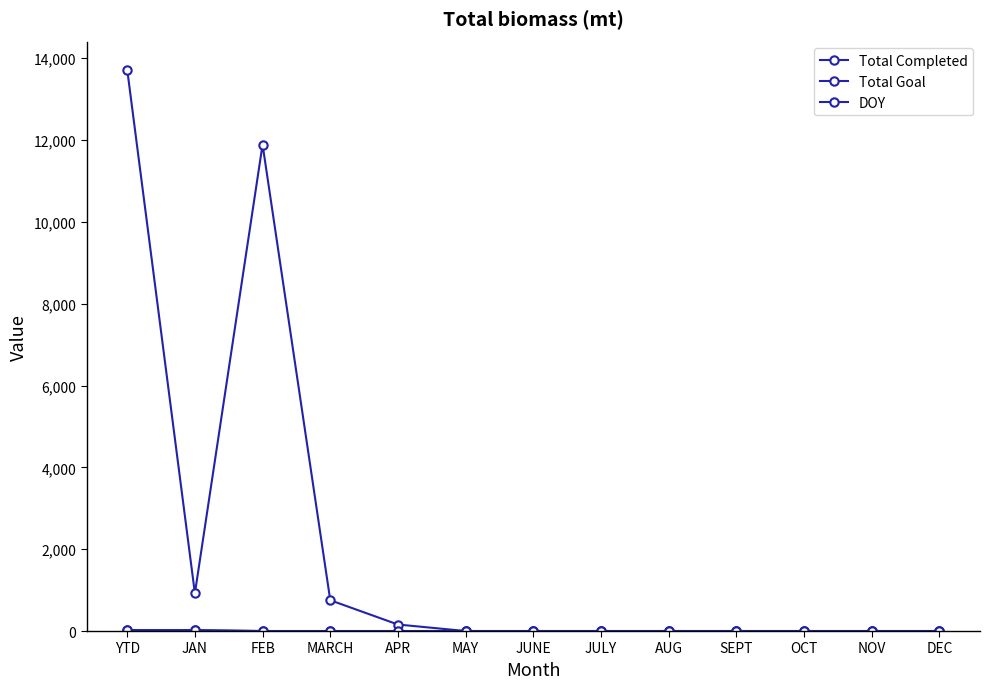

How many lines are shown in the chart?

3